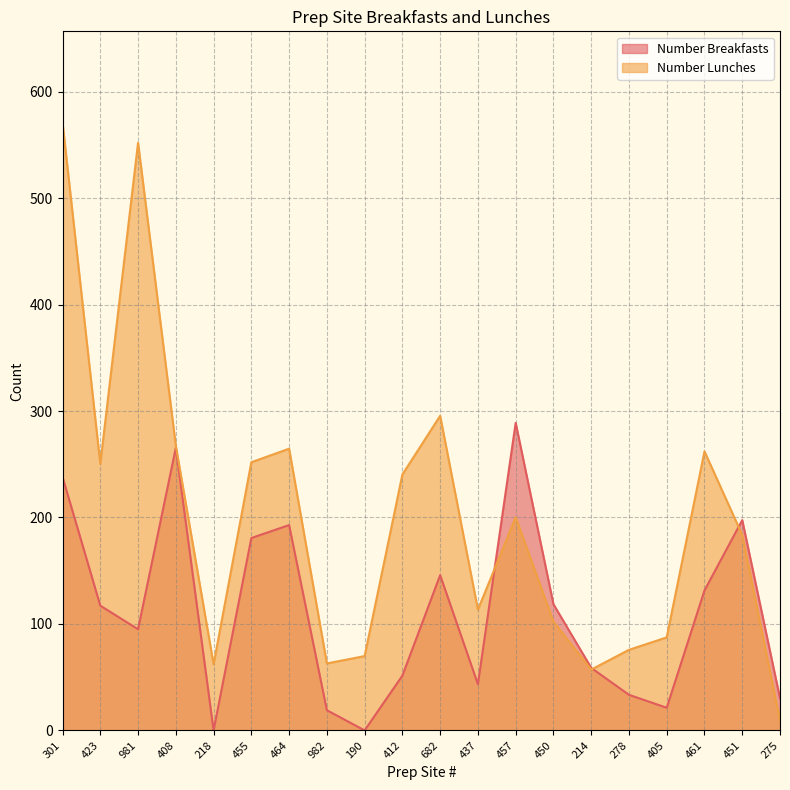

What is the difference between the highest and lowest values at 461?

130.6